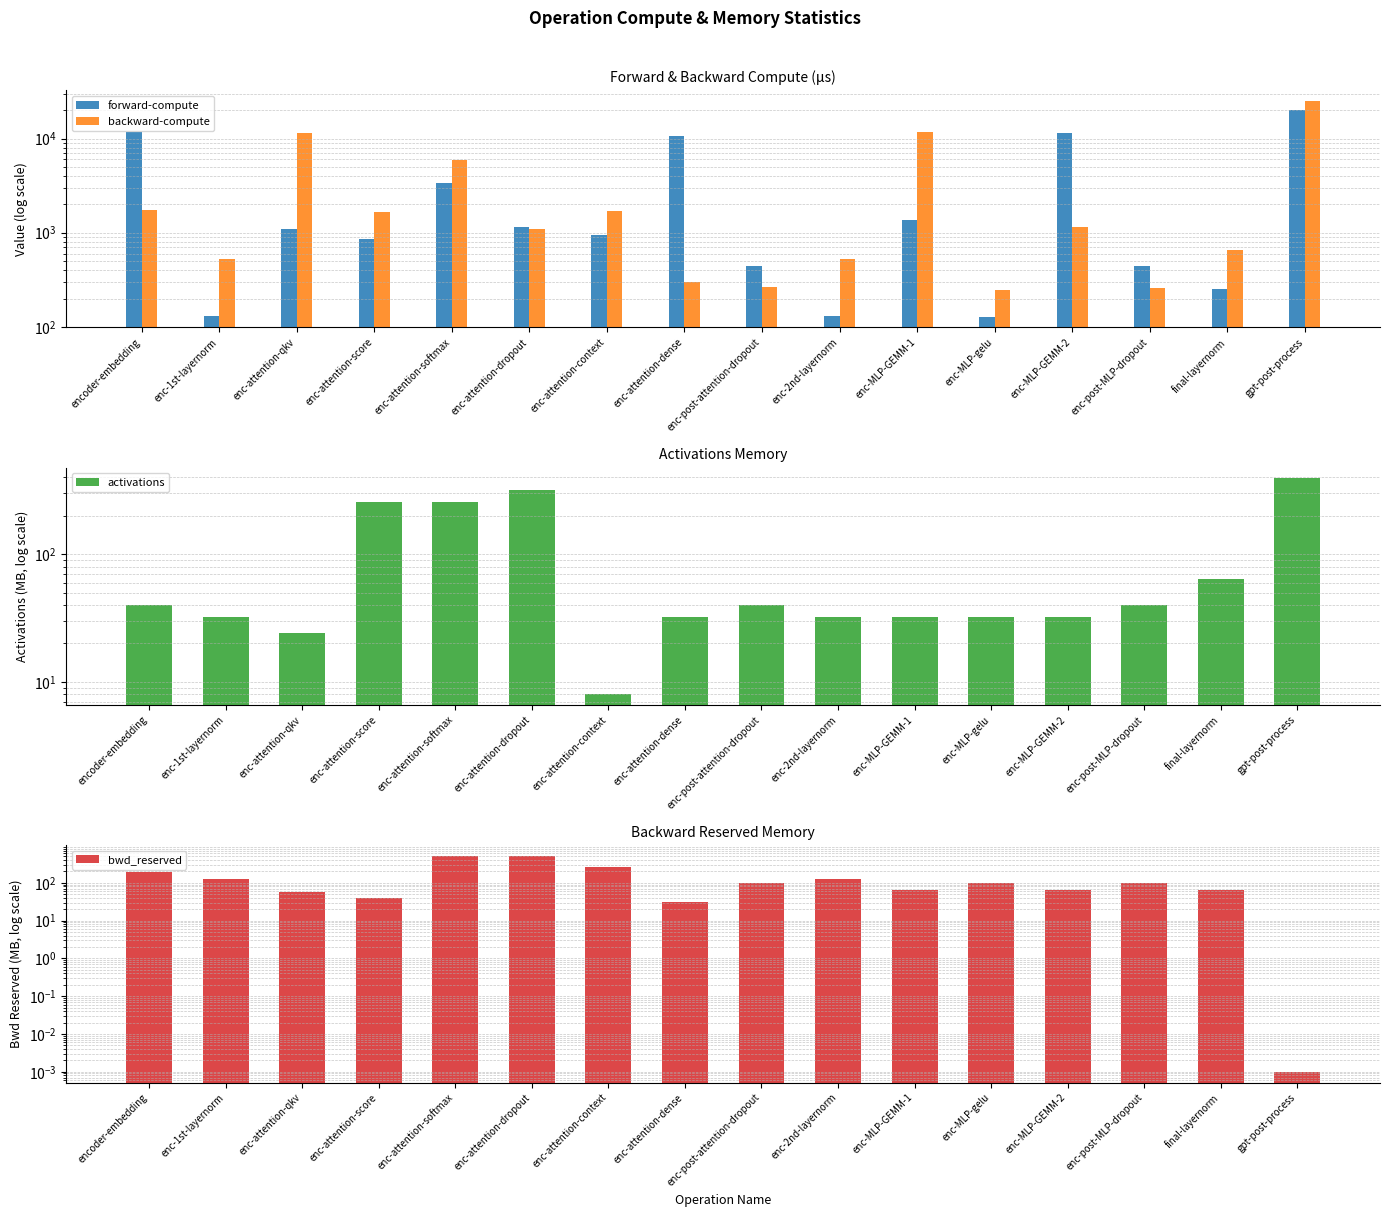

Reading right to left, what are all the values shown in this chart?

forward-compute: 20238.1	252.4	443.6	11464.5	128.6	1374.7	130.1	448.3	10589.1	955.7	1163.2	3410.1	856.8	1082.1	129.8	11781.0
backward-compute: 25105.9	659.3	260.5	1159.6	249.5	11631.1	522.3	262.2	301.4	1688.5	1085.0	5968.4	1657.1	11443.9	523.0	1756.4
activations: 392.9	64.1	40.0	32.0	32.0	32.0	32.1	40.0	32.0	8.0	320.0	256.0	256.0	24.0	32.1	40.1
bwd_reserved: 0.0	64.0	100.0	64.0	100.0	64.0	128.0	100.0	32.0	256.0	512.0	512.0	40.0	56.0	128.0	194.0